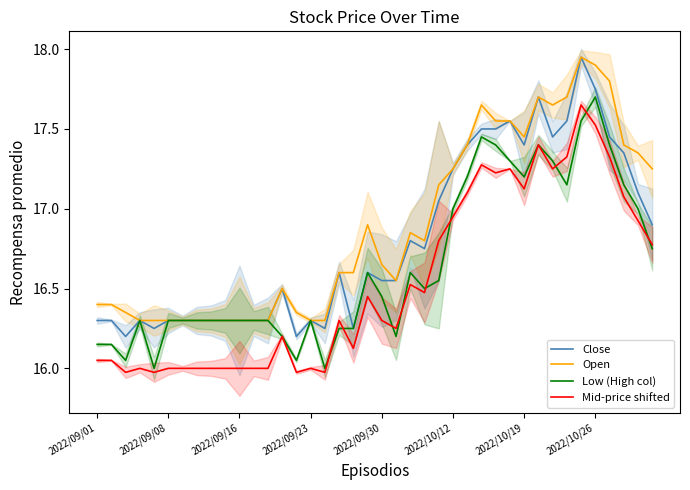

True or false: Low (High col) and Open cross at least once.

False